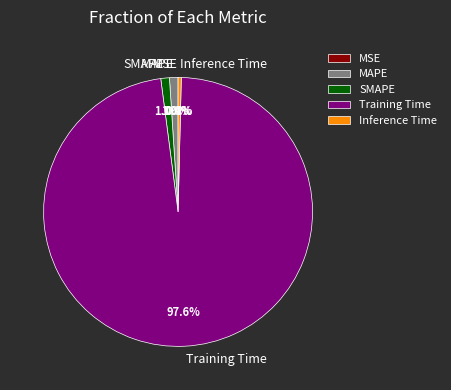

The Inference Time slice represents 0% of the pie. True or false?

True